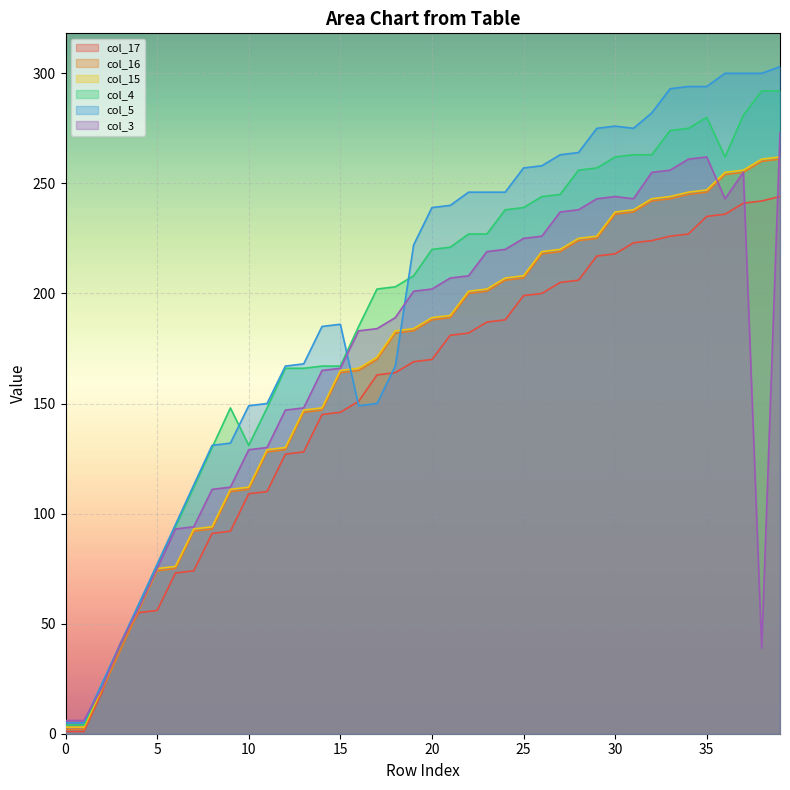

At which category is the sum across all series the highest?

39